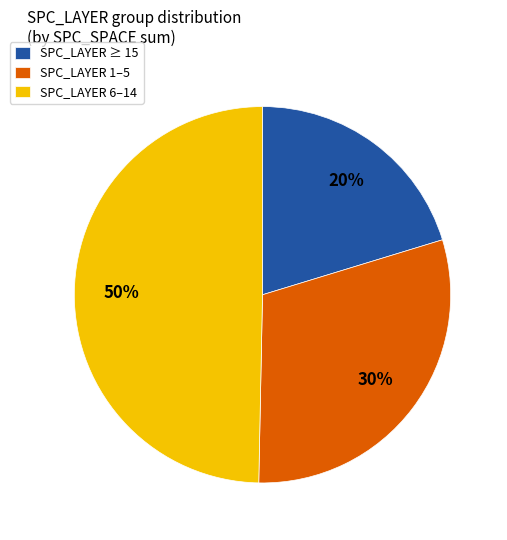

Is it true that SPC_LAYER 1–5 is 20% of the pie?

False